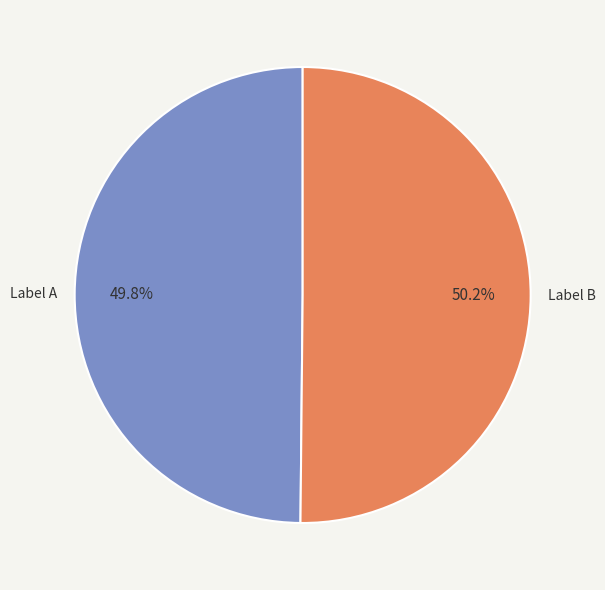

How many segments does this pie chart have?

2